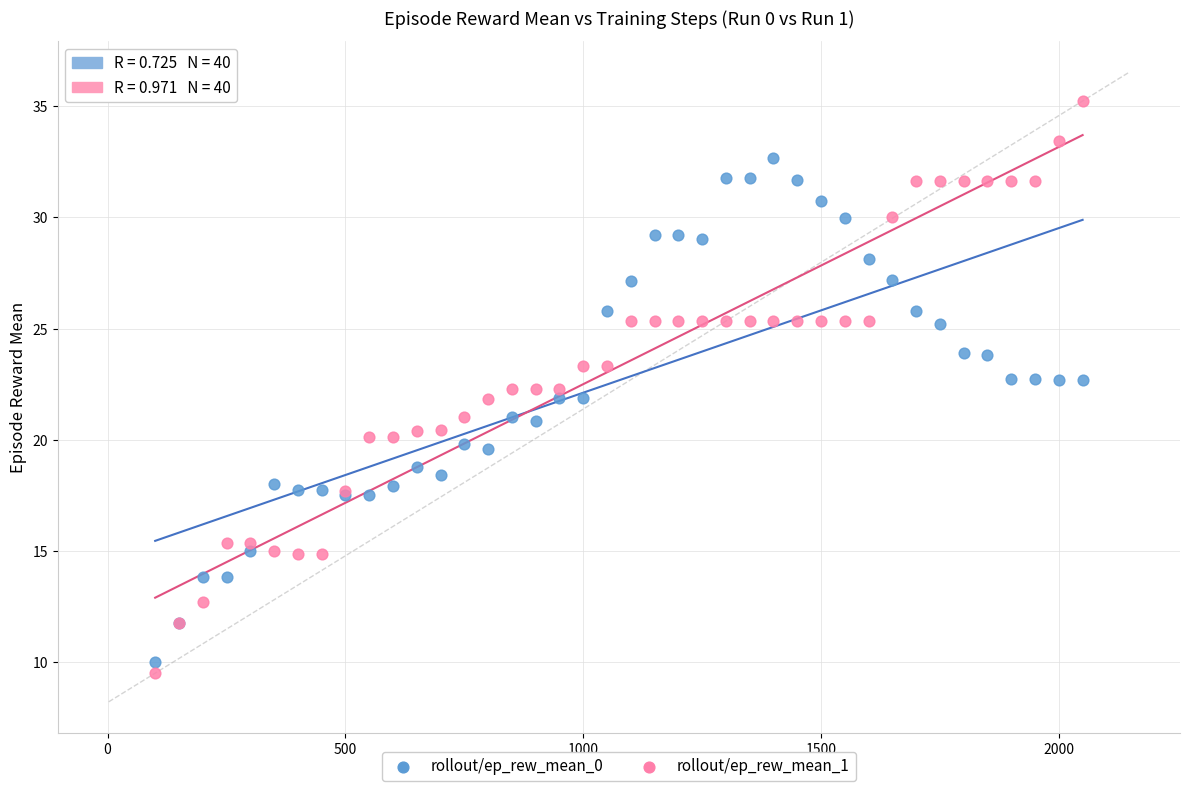

Which series reaches the maximum Y coordinate?

rollout/ep_rew_mean_1